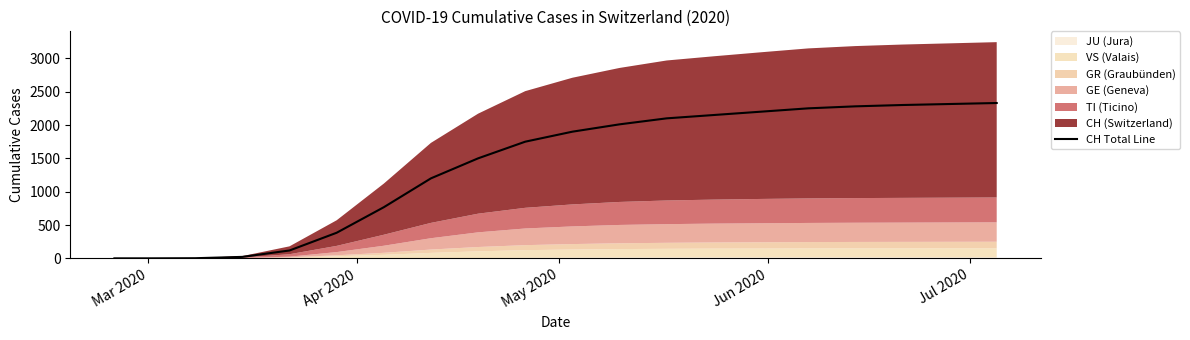

How many data points are above 1900?

9